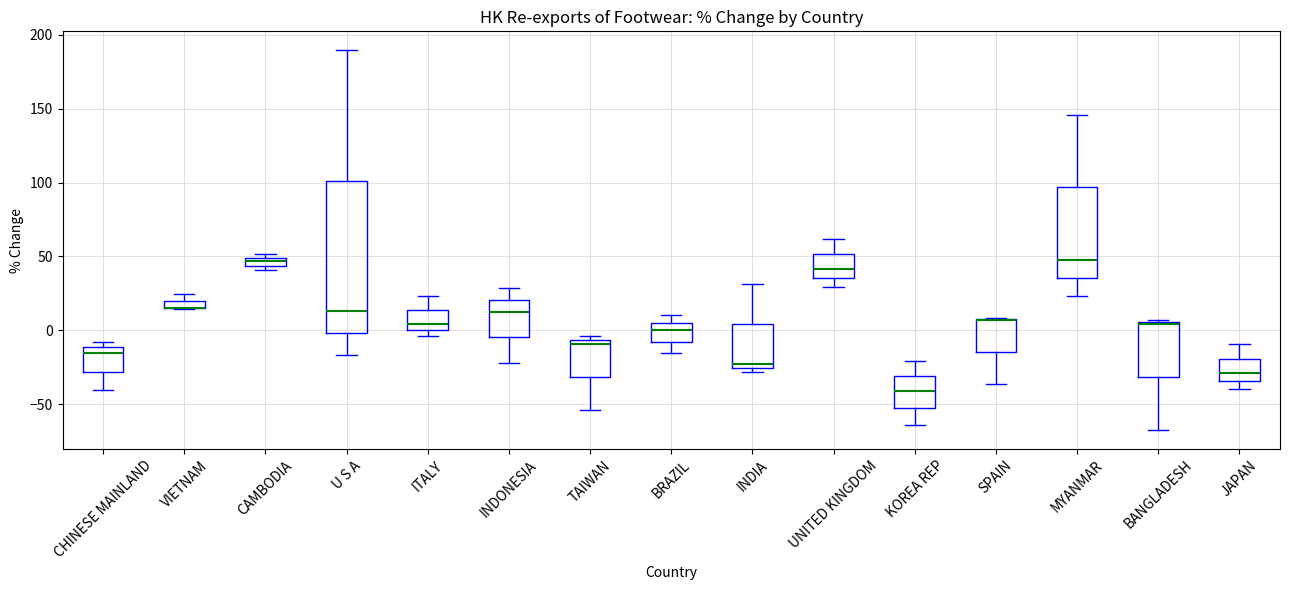

Comparing the boxes themselves (not the whiskers), which one is the tallest?

U S A